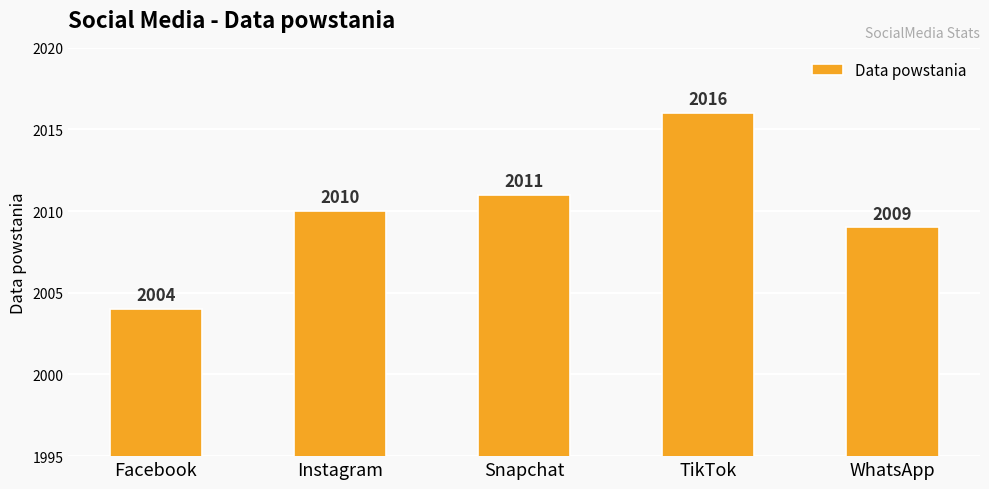

Rank the categories by value from lowest to highest.

Facebook, WhatsApp, Instagram, Snapchat, TikTok